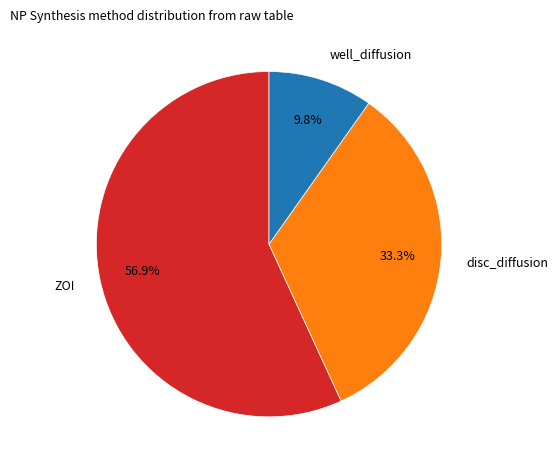

Do well_diffusion and disc_diffusion together represent more than half of the pie?

No